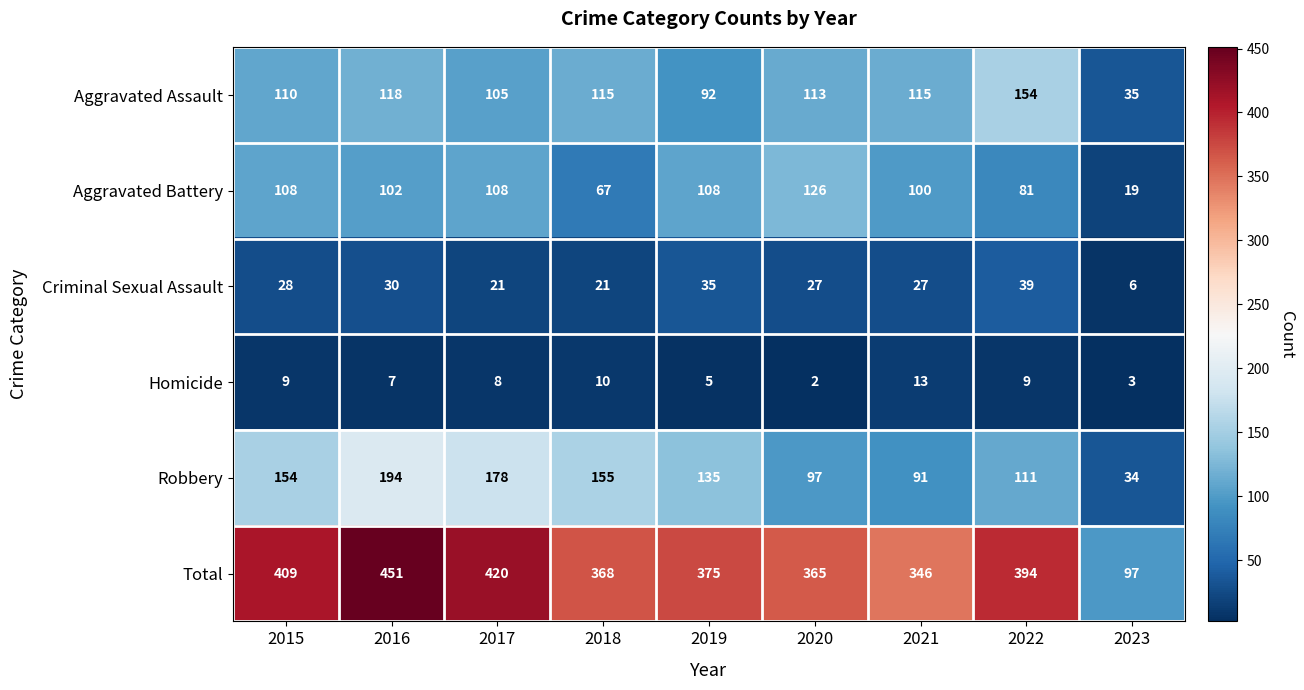

What is the highest value of the Aggravated Battery series?

126